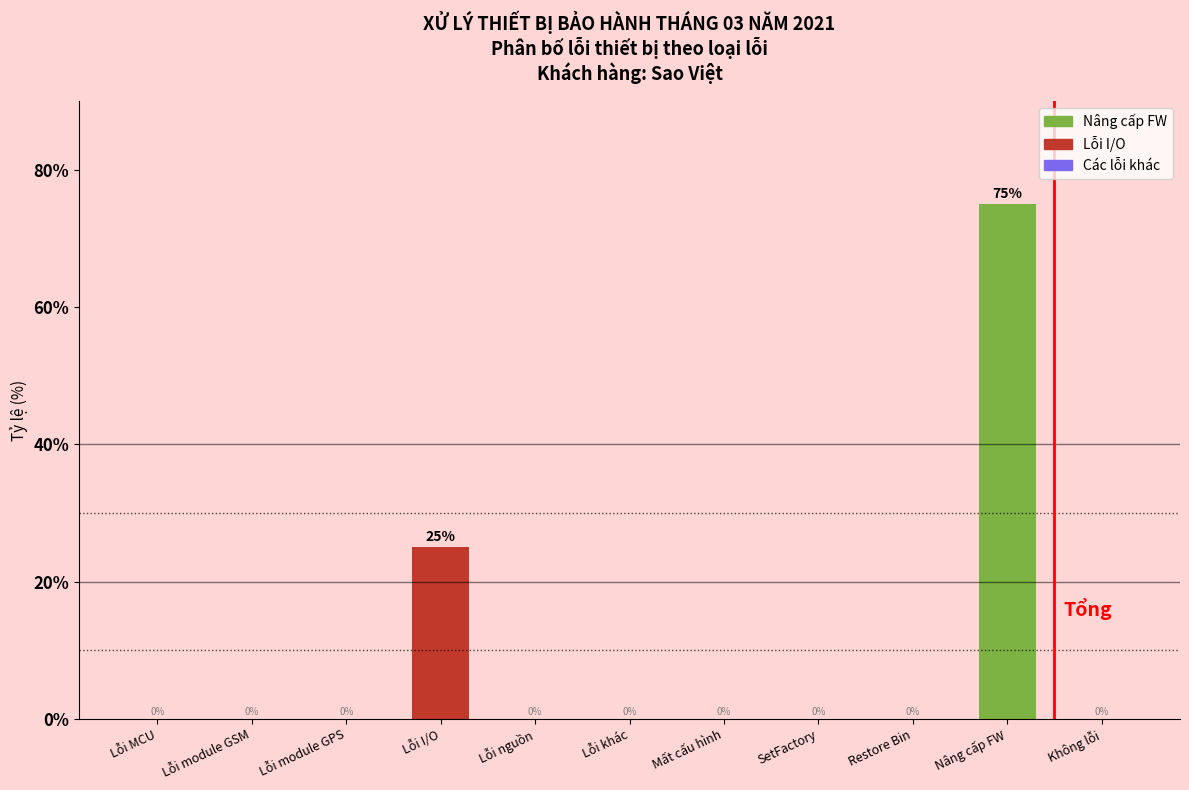

Reading left to right, what are all the values shown in this chart?

Lỗi MCU=0	Lỗi module GSM=0	Lỗi module GPS=0	Lỗi I/O=25	Lỗi nguồn=0	Lỗi khác=0	Mất cấu hình=0	SetFactory=0	Restore Bin=0	Nâng cấp FW=75	Không lỗi=0